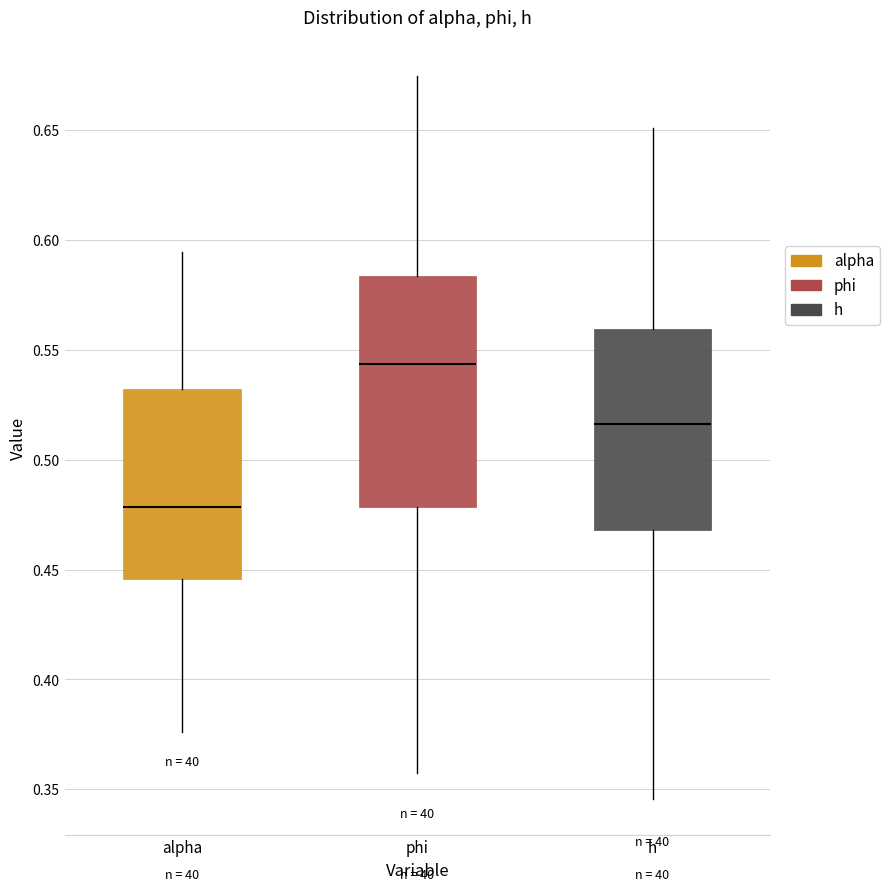

Where is the lower edge of the box for h on the y-axis? The values are not printed on the chart, so give them approximately, as read against the axis.

0.470